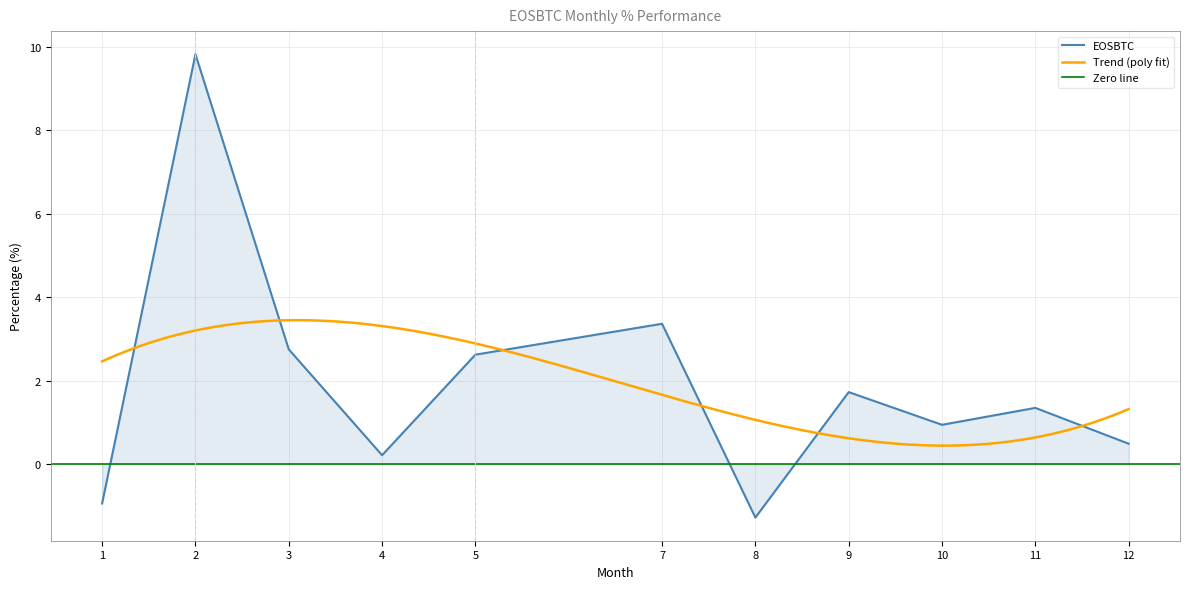

True or false: EOSBTC has a value of 2.3 at 9.

False